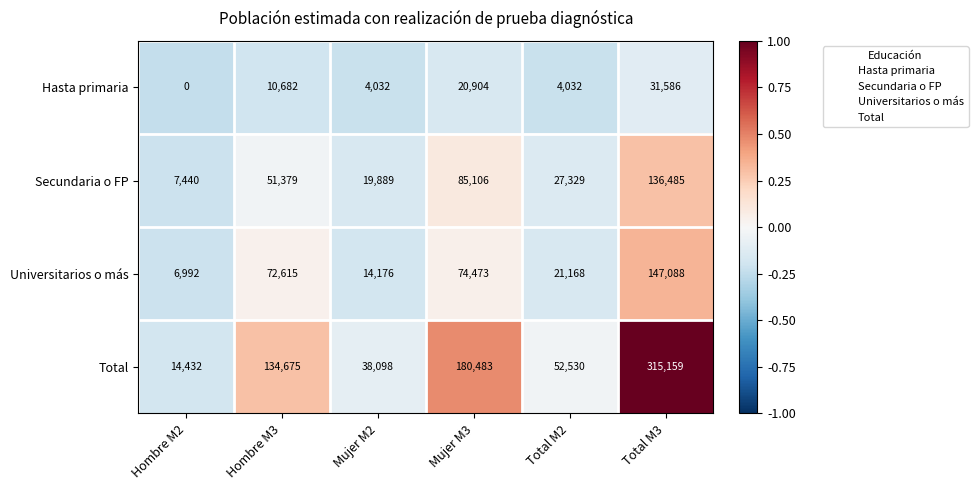

At which label is Total closest to 164795?

Mujer M3